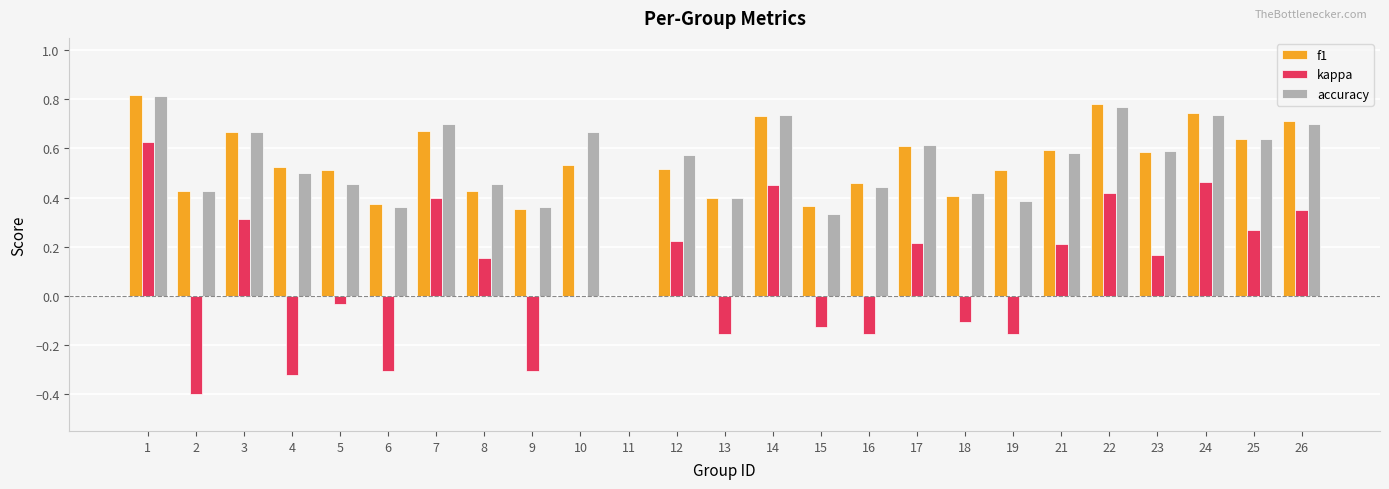

How many groups of bars are there?

25